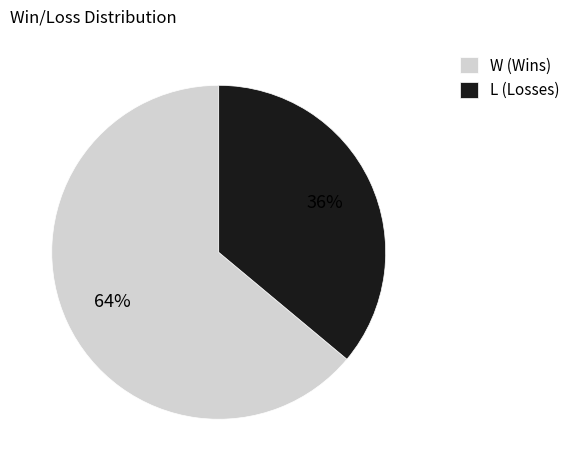

Does W represent more than half of the total?

Yes